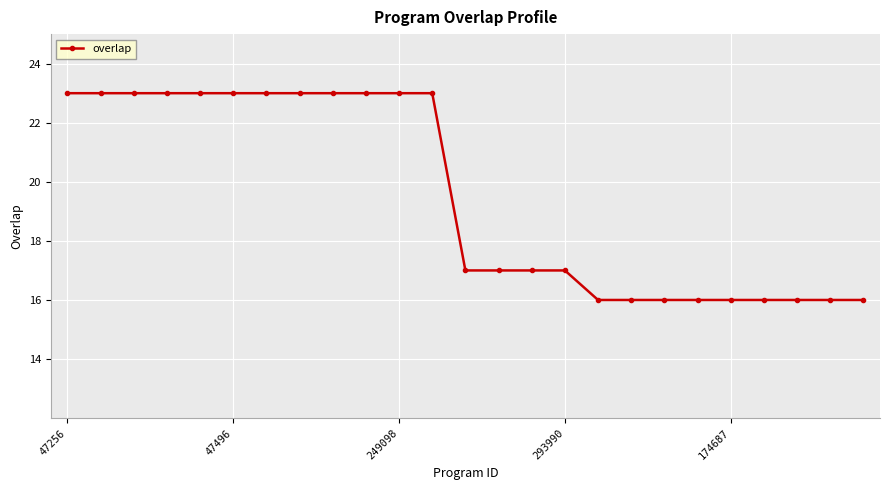

What is the value of the 9th point from the left?

23